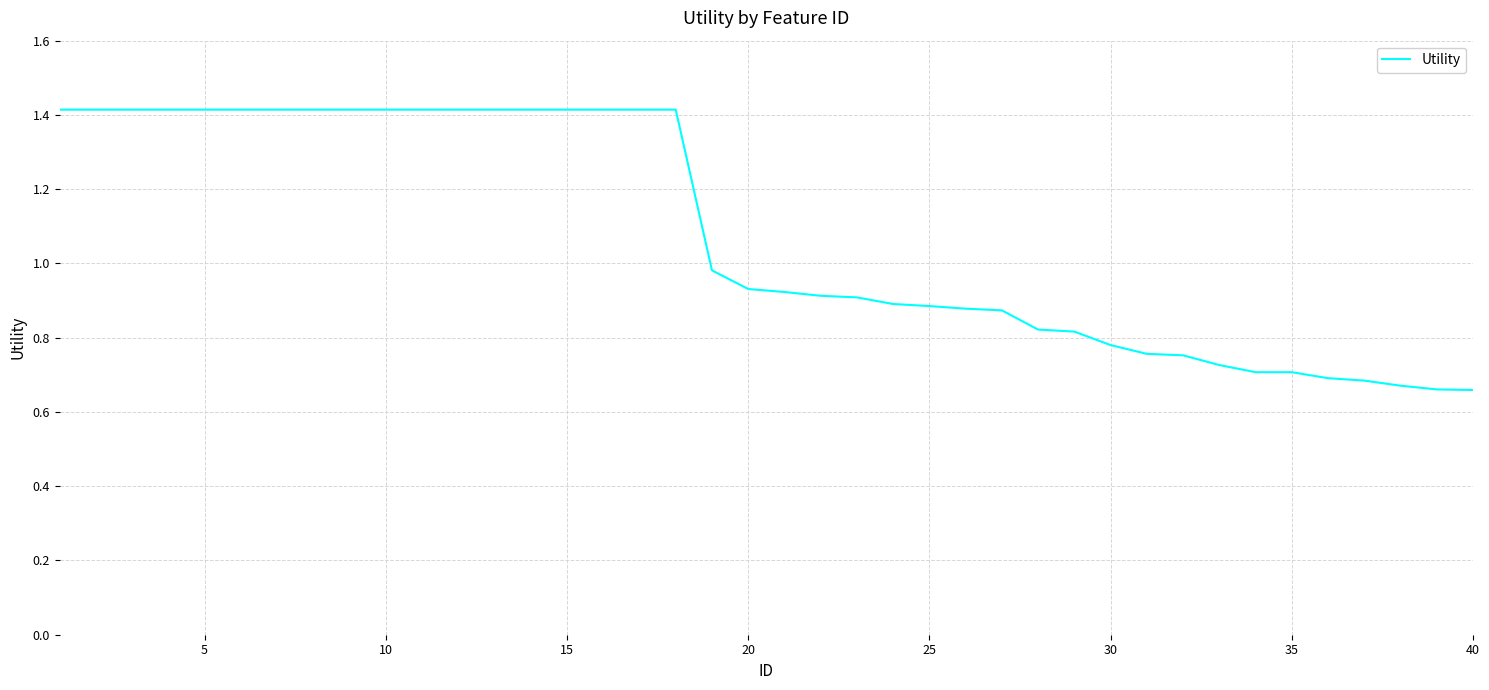

What is the maximum value shown in the chart?

1.4